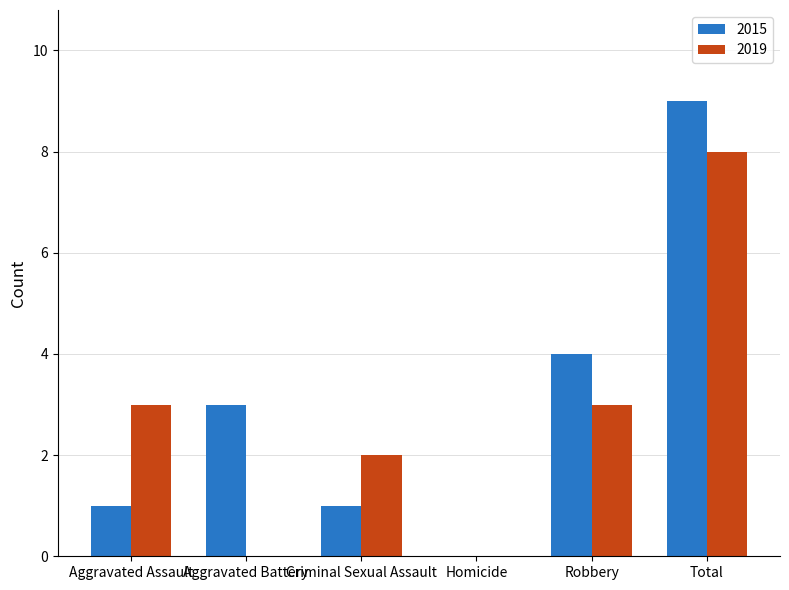

What is the sum of all 2015 values?

18